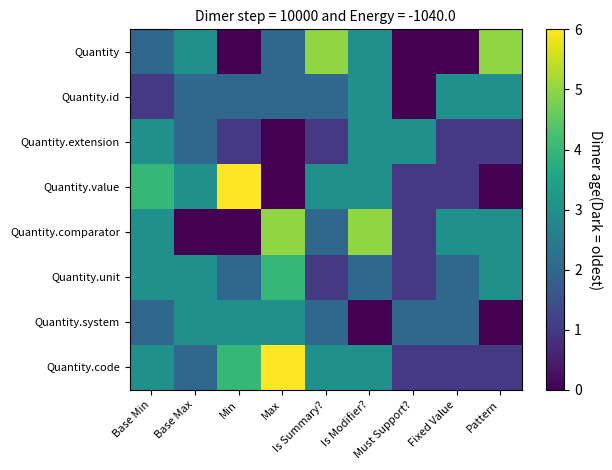

Which series has the widest spread of values?

Quantity.value